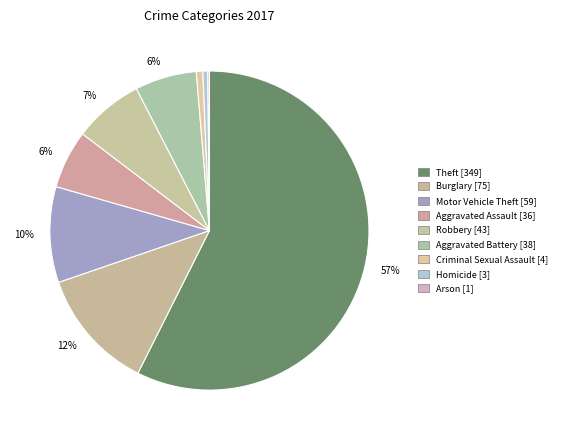

How many segments does this pie chart have?

9